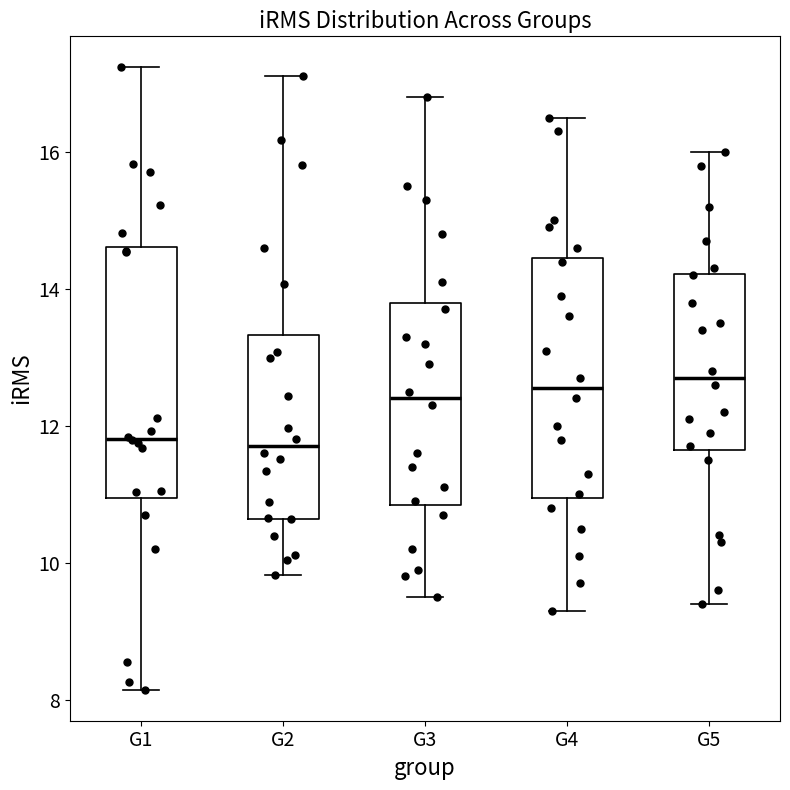

Reading left to right, transcribe this box plot: for each box, give where its median line is, the range the box spans, and where its two whiskers end, as read against the y-axis. The values are not printed on the chart, so give them approximately, as read against the axis.

G1: median 11.8, box 11.0 to 14.6, whiskers 8.2 to 17.2
G2: median 11.8, box 10.6 to 13.4, whiskers 9.8 to 17.2
G3: median 12.4, box 10.8 to 13.8, whiskers 9.6 to 16.8
G4: median 12.6, box 11.0 to 14.4, whiskers 9.4 to 16.6
G5: median 12.8, box 11.6 to 14.2, whiskers 9.4 to 16.0